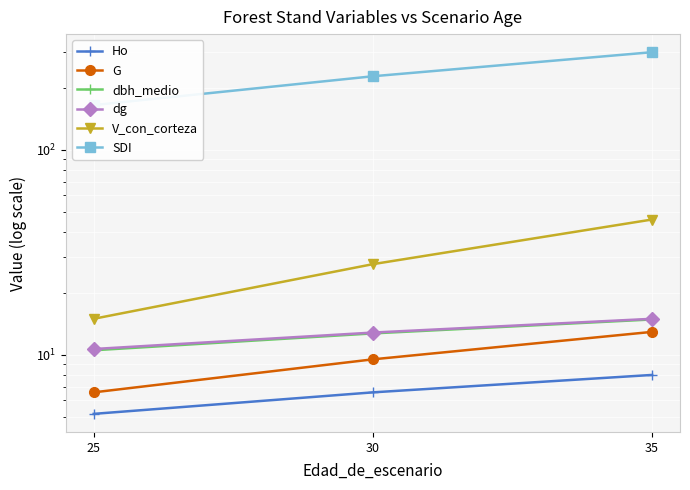

What is the total value across all series at 35?

396.6